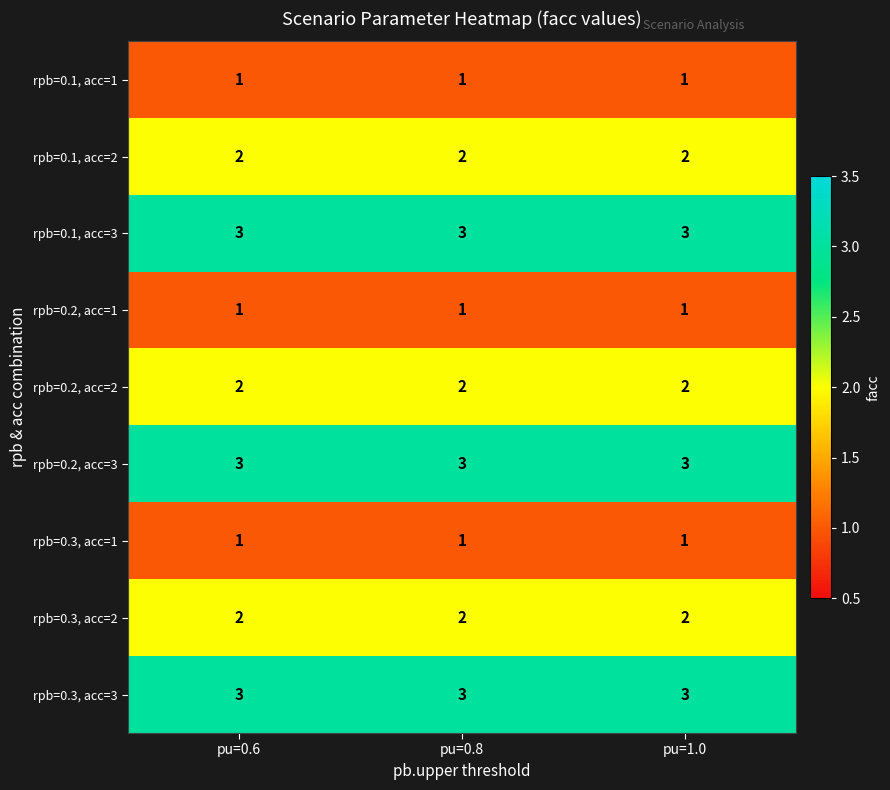

What is the maximum value shown in the chart?

3